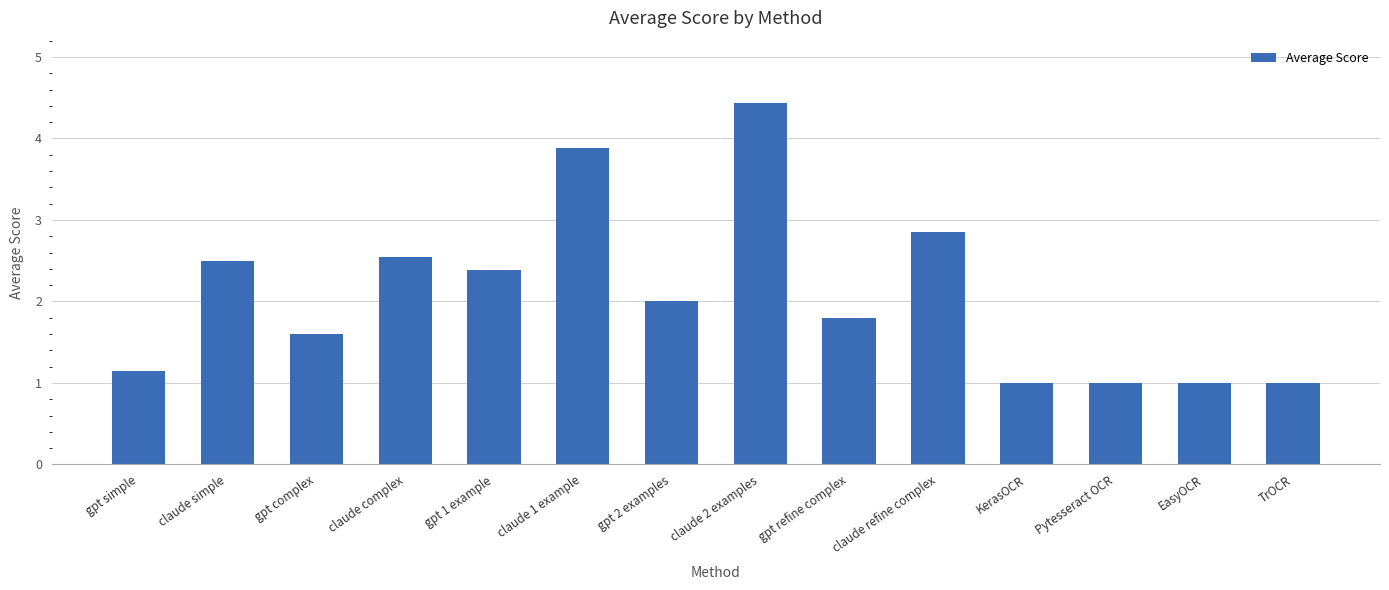

True or false: the data shows 1.0 at TrOCR.

True